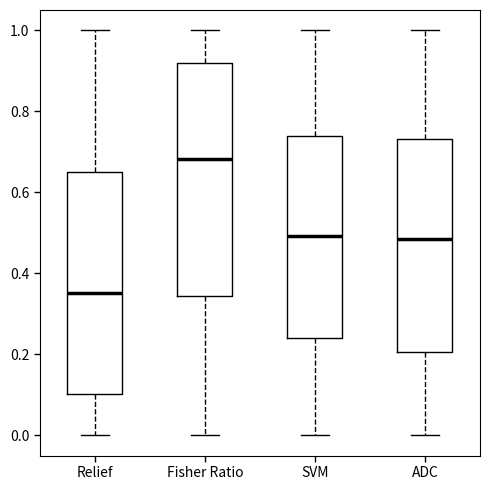

Which box is the tallest, from its lower edge to its upper edge?

Fisher Ratio